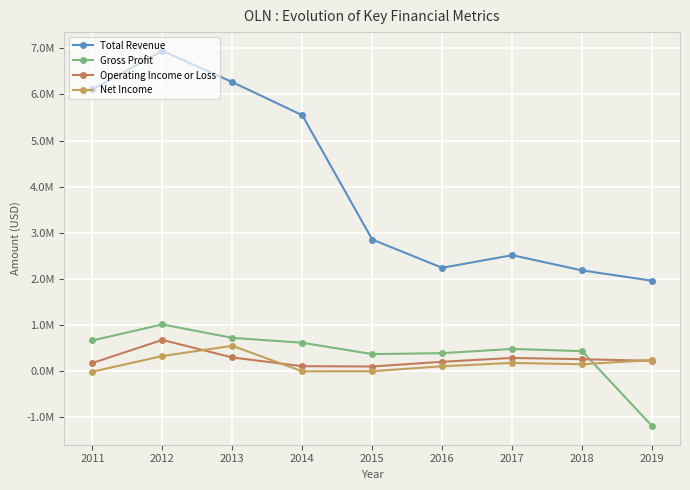

Does the chart have visible grid lines?

Yes